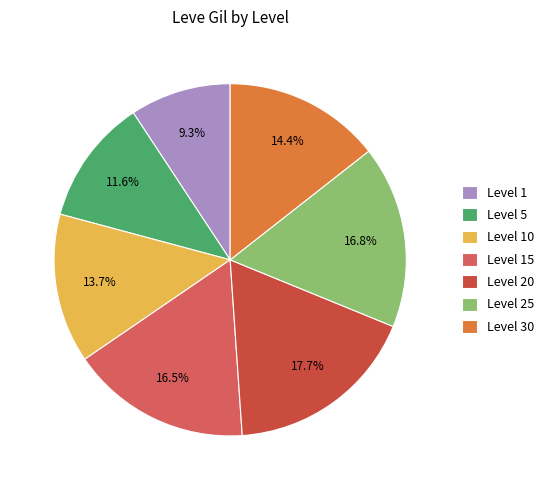

Combined, do Level 30 and Level 25 account for over 50%?

No